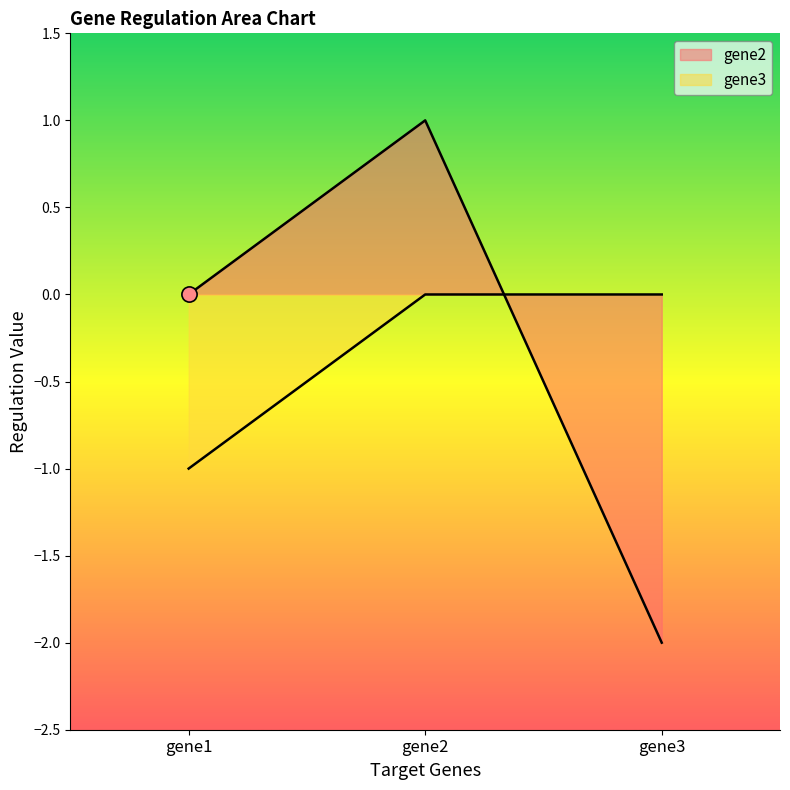

At which category is the sum across all series the highest?

gene2